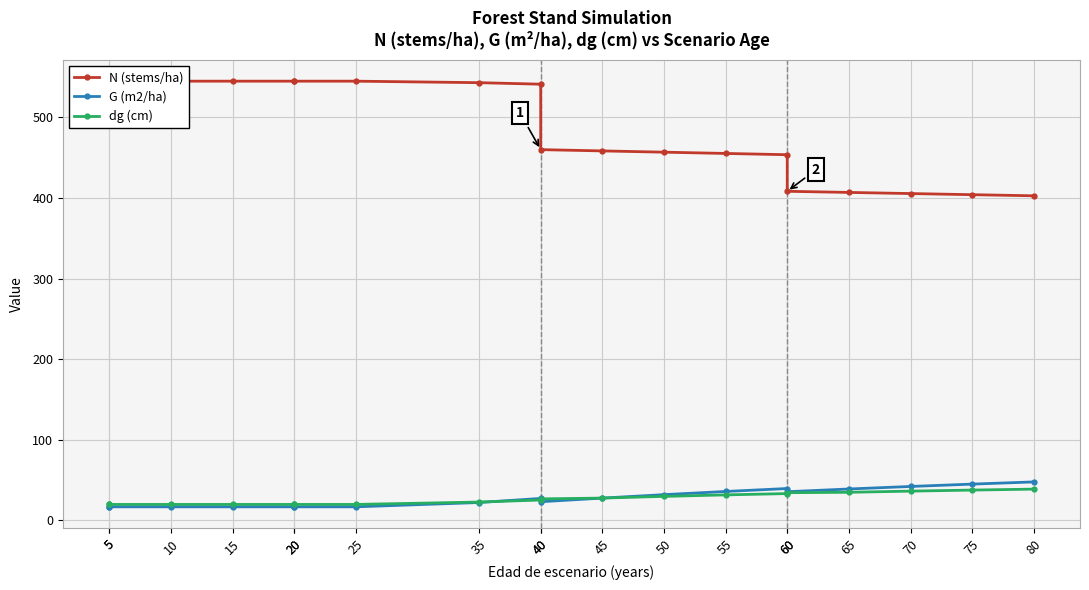

What is the difference between the maximum and minimum values in the G (m2/ha) series?

30.9